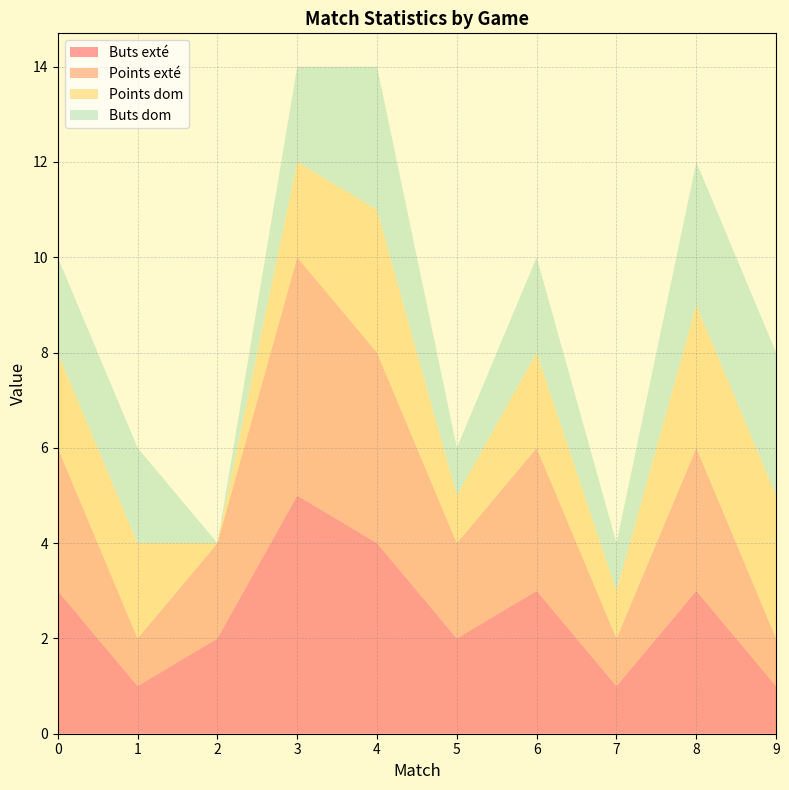

Reading left to right, what are all the values shown in this chart?

Buts exté: 0=3	1=1	2=2	3=5	4=4	5=2	6=3	7=1	8=3	9=1
Points exté: 0=3	1=1	2=2	3=5	4=4	5=2	6=3	7=1	8=3	9=1
Points dom: 0=2	1=2	2=0	3=2	4=3	5=1	6=2	7=1	8=3	9=3
Buts dom: 0=2	1=2	2=0	3=2	4=3	5=1	6=2	7=1	8=3	9=3